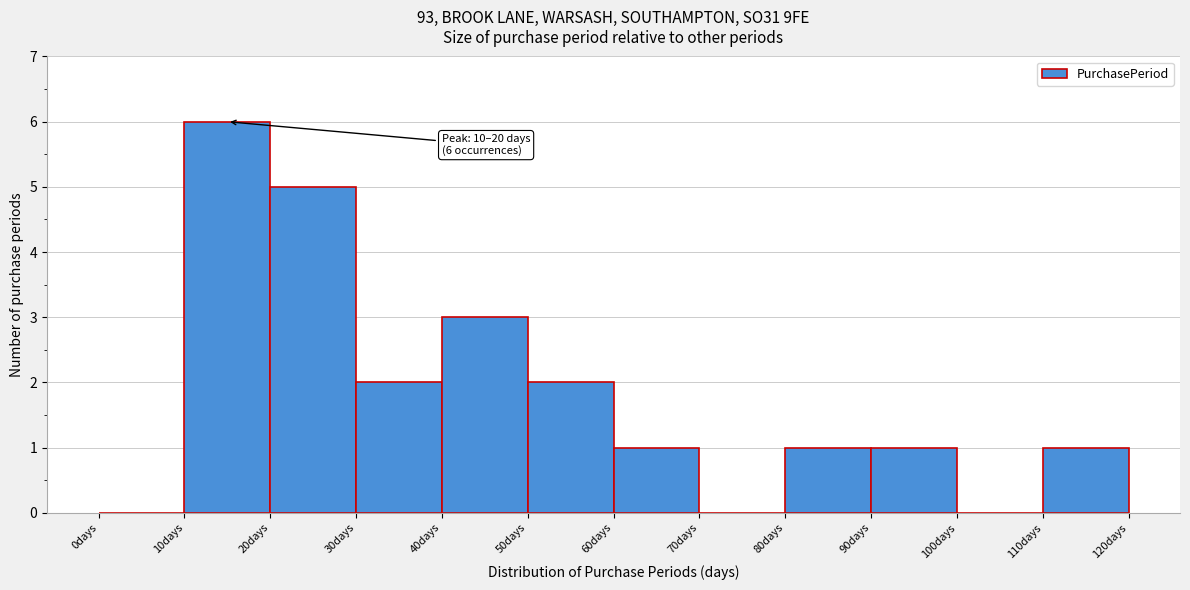

Over which range of the x-axis is the bar tallest?

10 to 20